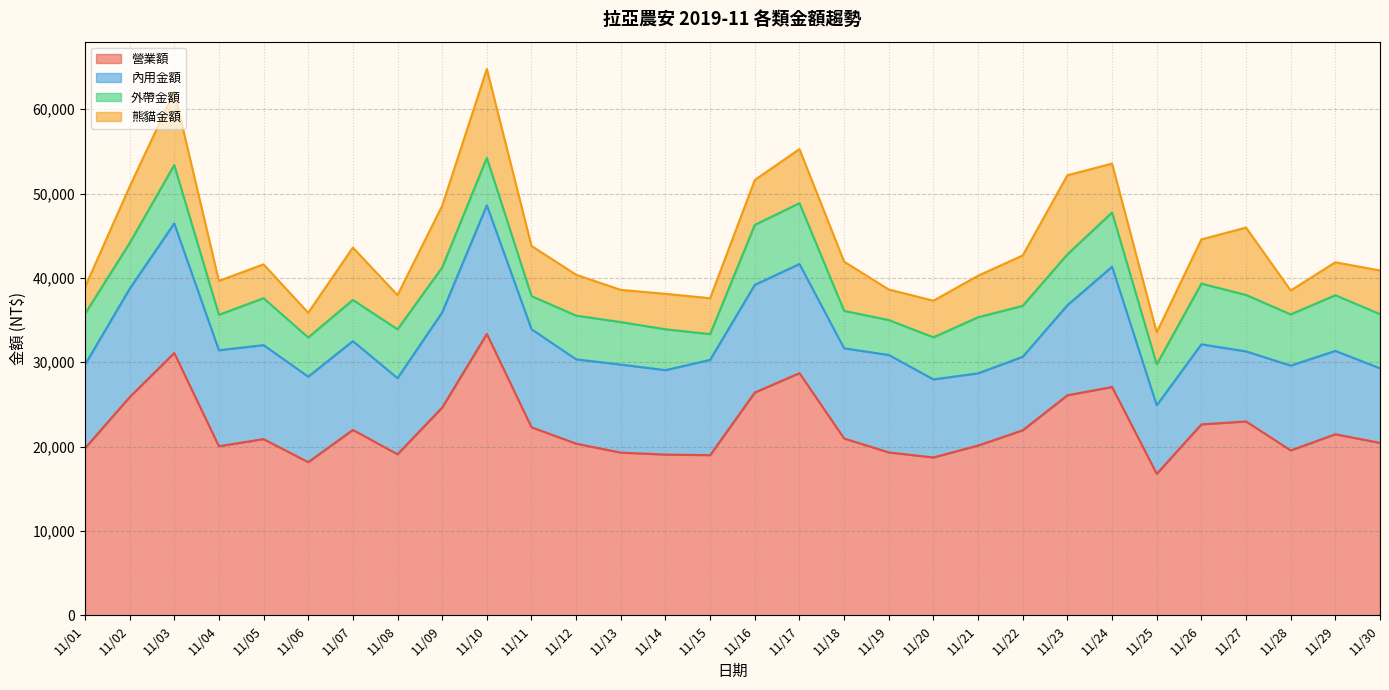

What is the sum of the 外帶金額 values at 11/25 and 11/09?

10185